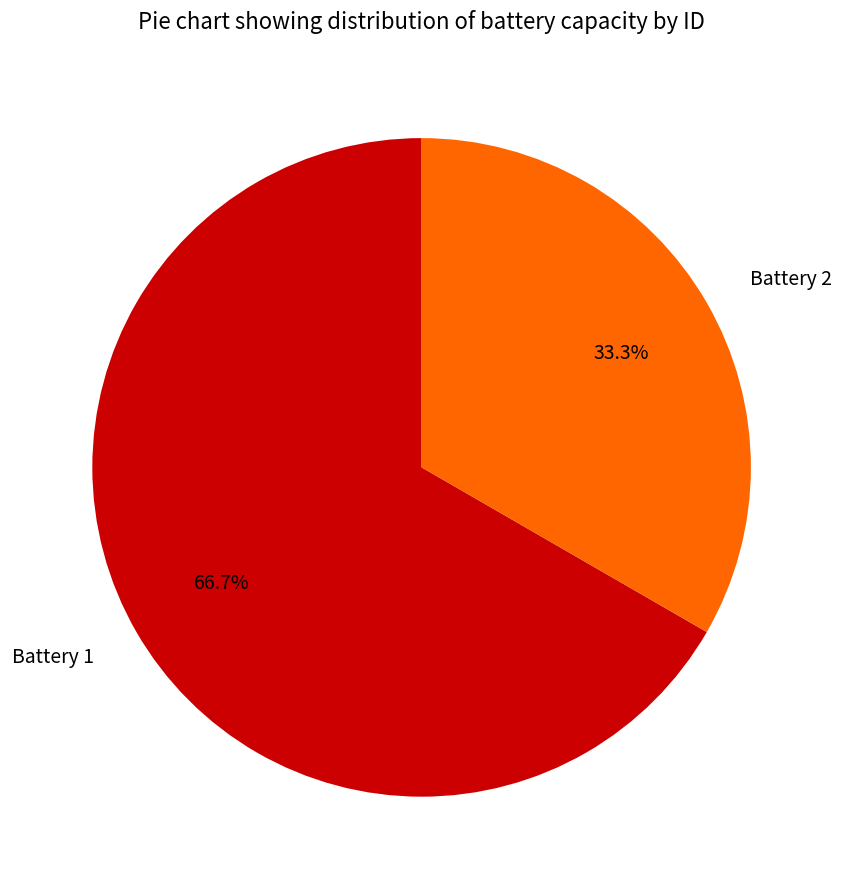

What is the largest slice in the pie chart?

Battery 1